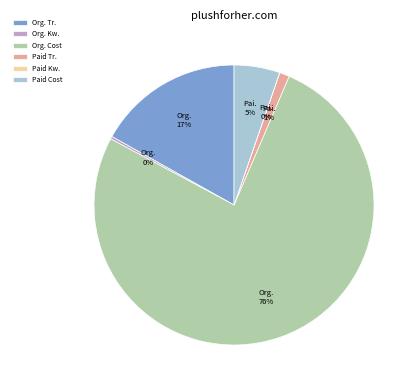

What is the largest slice in the pie chart?

Org. Cost